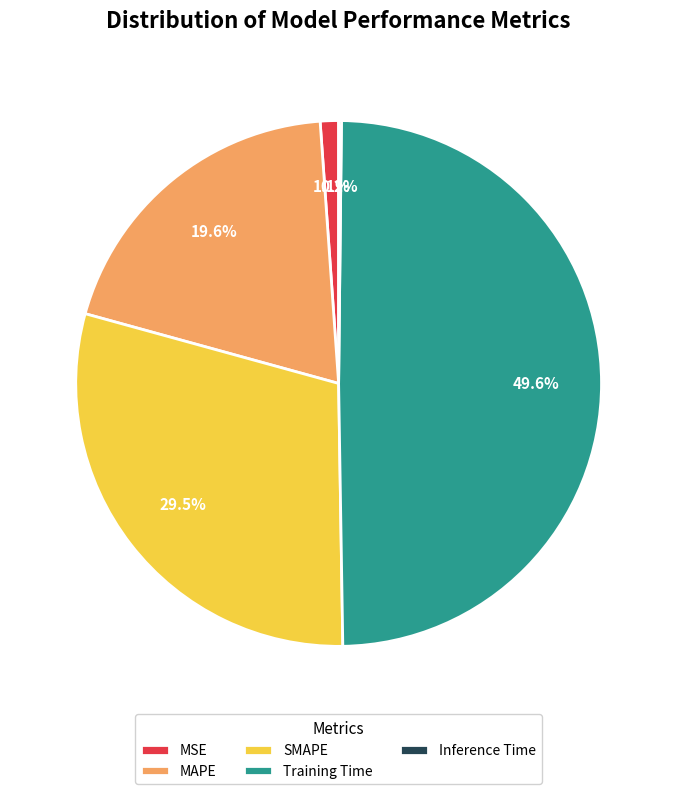

Which has a higher value, Training Time or MSE?

Training Time